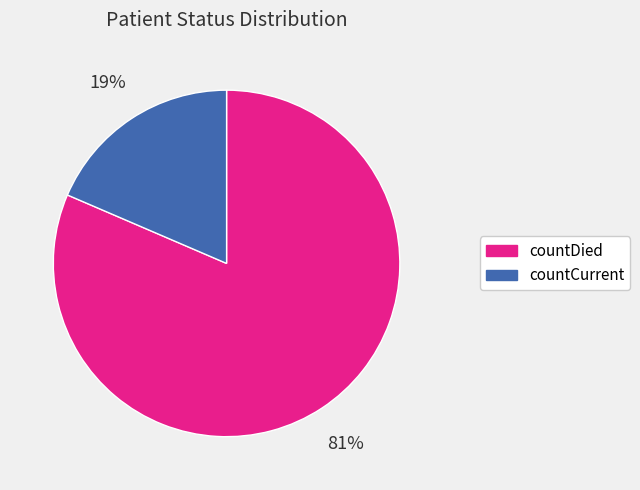

What percentage is the countDied slice, to the nearest percent?

81%